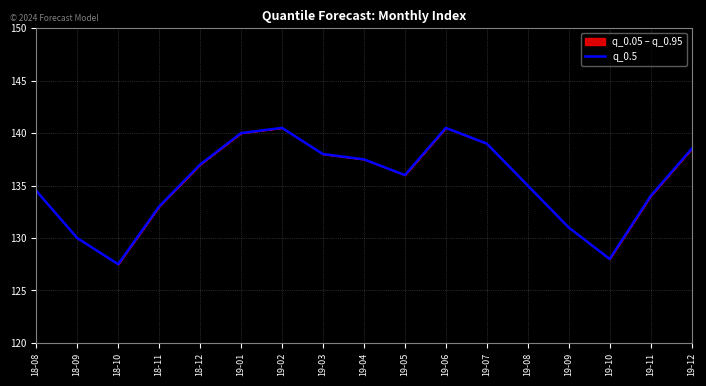

At which category does the chart reach its minimum across all series?

18-10